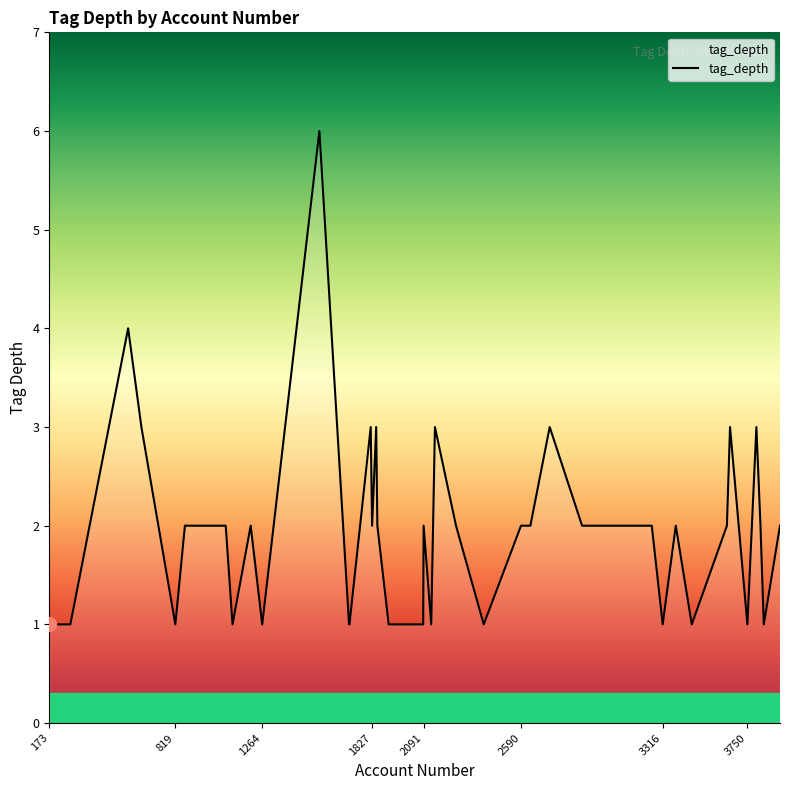

What is the maximum value shown in the chart?

6